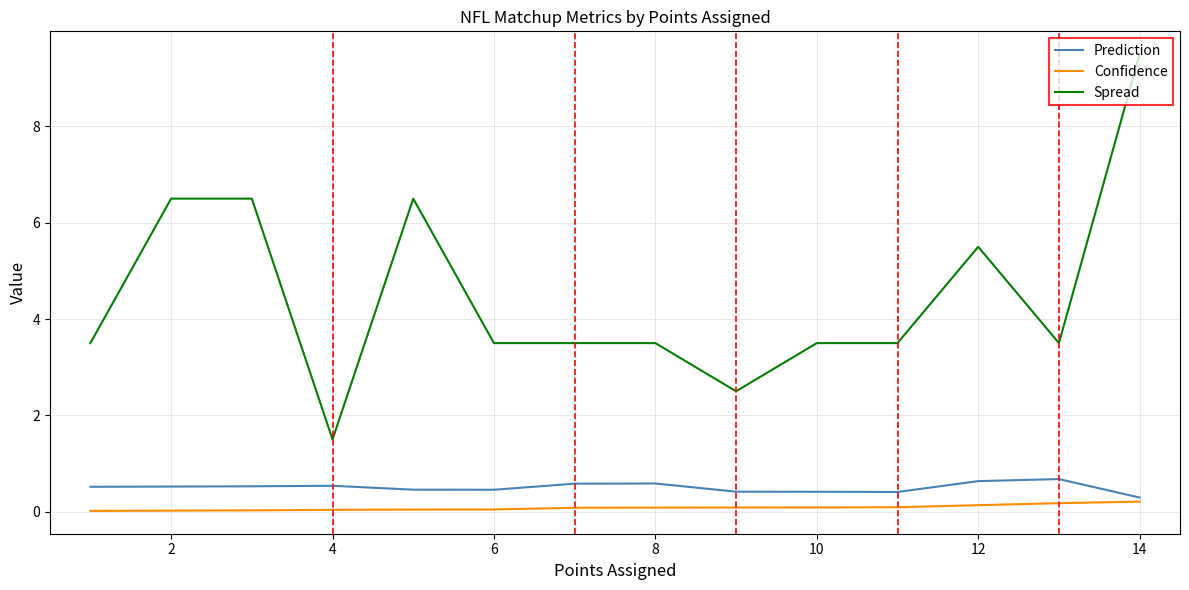

True or false: Spread has a value of 6.1 at 6.

False